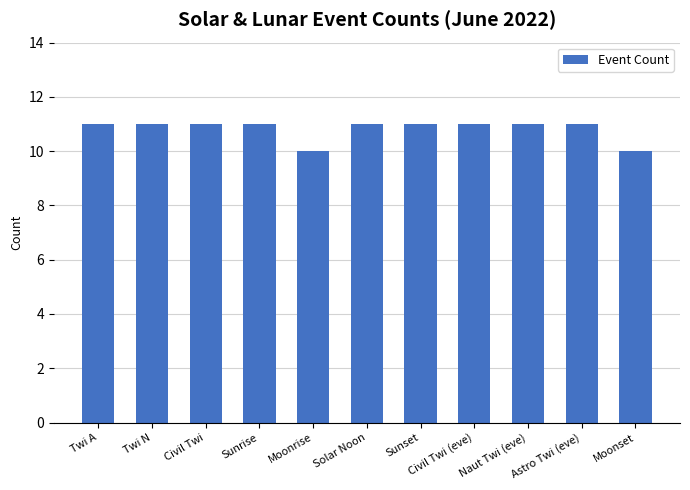

Approximately how many times larger is the value at Naut Twi (eve) compared to Solar Noon?

1.0